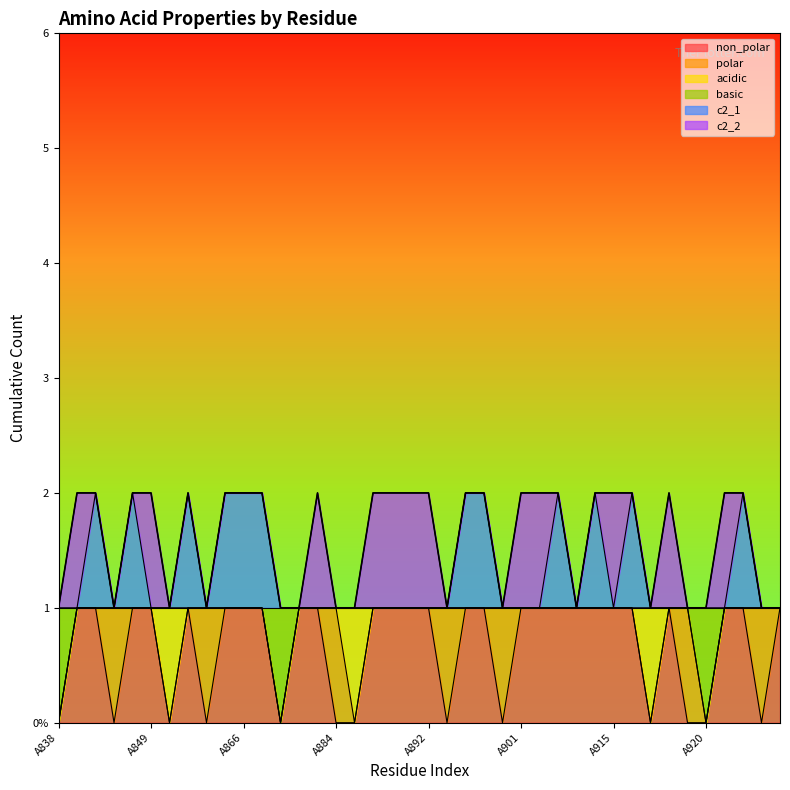

How many categories are shown in the chart?

40